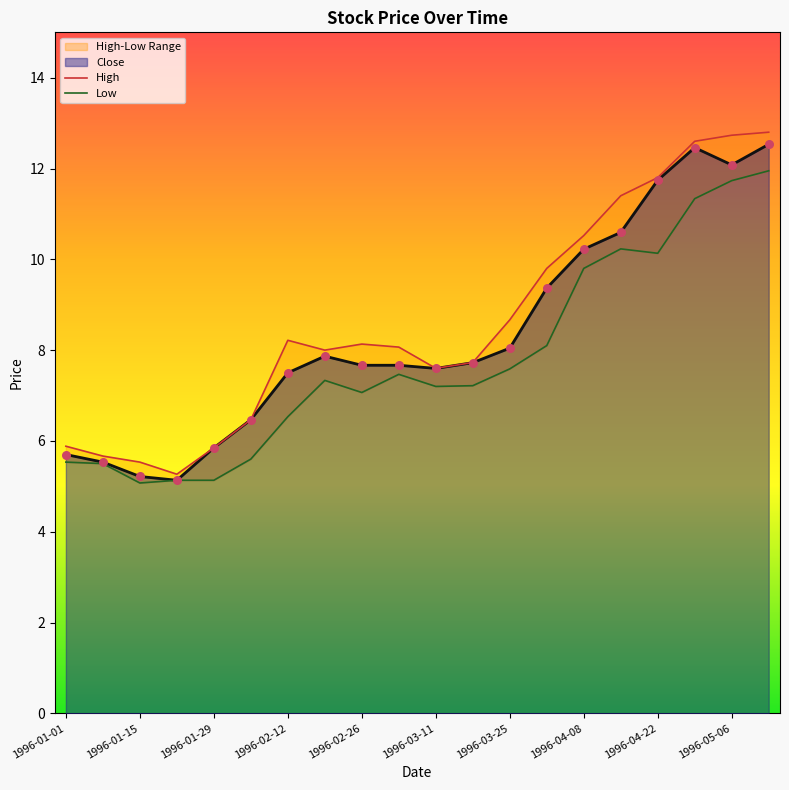

The value of Close at 1996-01-01 is 9.2. True or false?

False